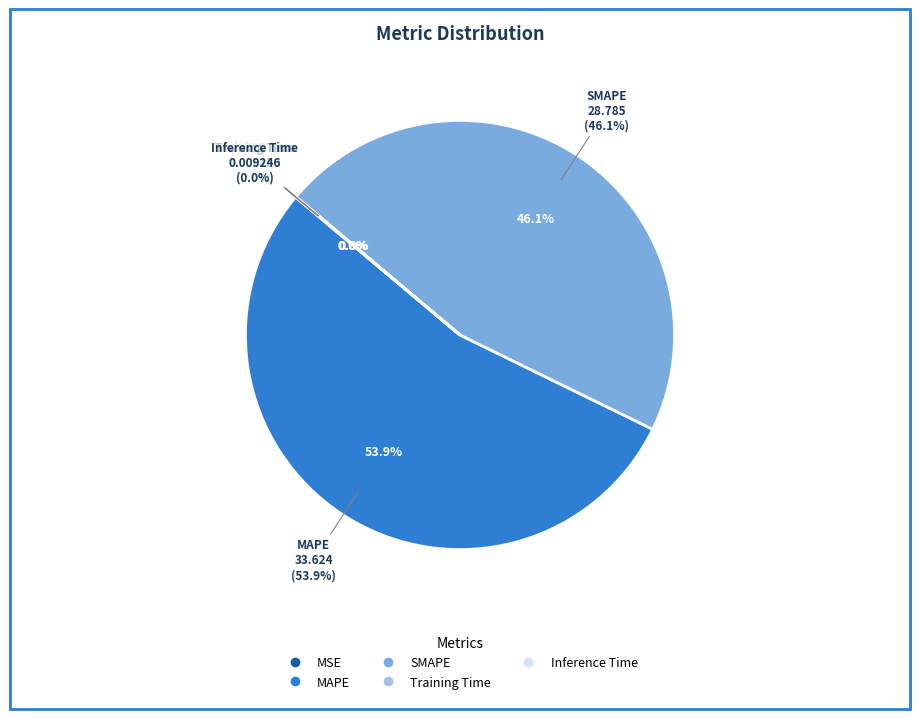

What percentage is the MAPE slice, to the nearest percent?

54%